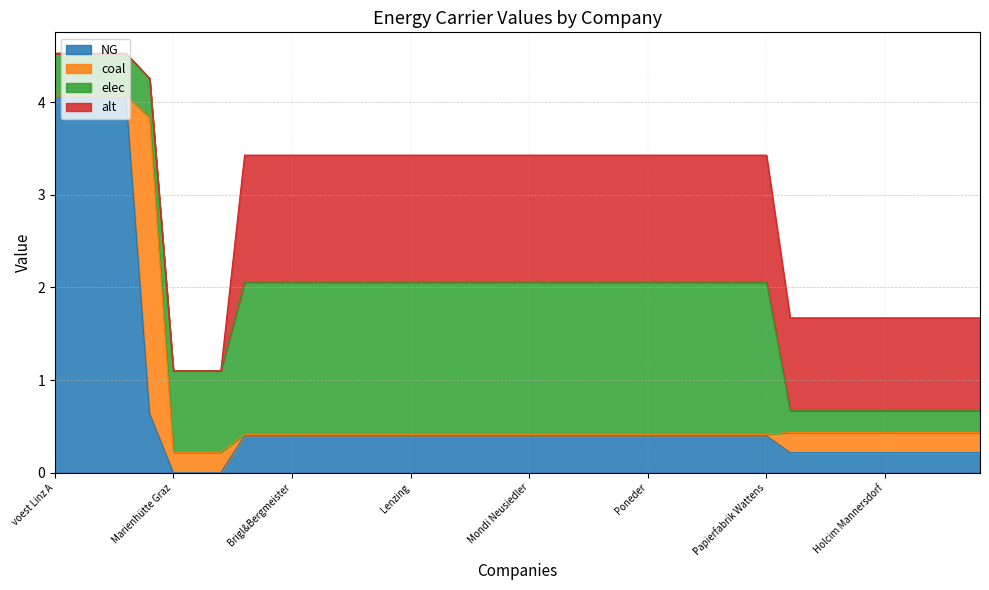

List the labels in order of NG value, largest first.

voest Linz B, voest Linz A, voest Linz C, voest Donawitz A, voest Donawitz B, Sappi Gratkorn, AustroCell Hallein, Brigl&Bergmeister, Essity Austria, W. Hamburger, Laakirchen Papier, Lenzing, Lenzing Papier, Mayr-Meinhof Karton, Merckens Karton, Mondi Frantschach, Mondi Neusiedler, Ybbstaler Zellstoff, Smurfit Kappa, Norske Skog Bruck, Zellstoff Pöls, Profümed, UPM-Kymmene, Papierfabrik Wattens, Dr. Franz Feuerstein, Poneder, Rondo Ganahl, Salzer Papier, Baumit, Danucem, Kirchdorfer Zement, Leube, Schretter und Cie, Alpacem Wietersdorf, Alpacem Peggau, Holcim Mannersdorf, Holcim Retznei, Marienhütte Graz, Böhler Edelstahl, Breitendorf Edelstahl